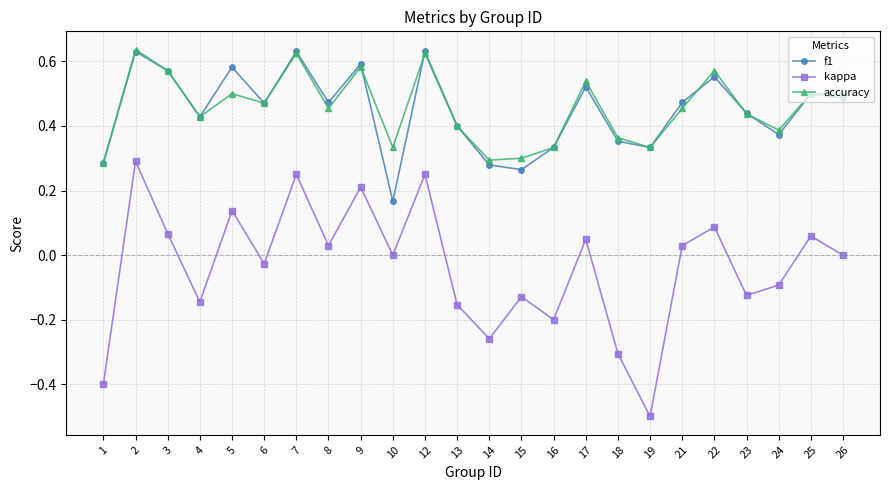

Which category has the lowest value in the kappa series?

19